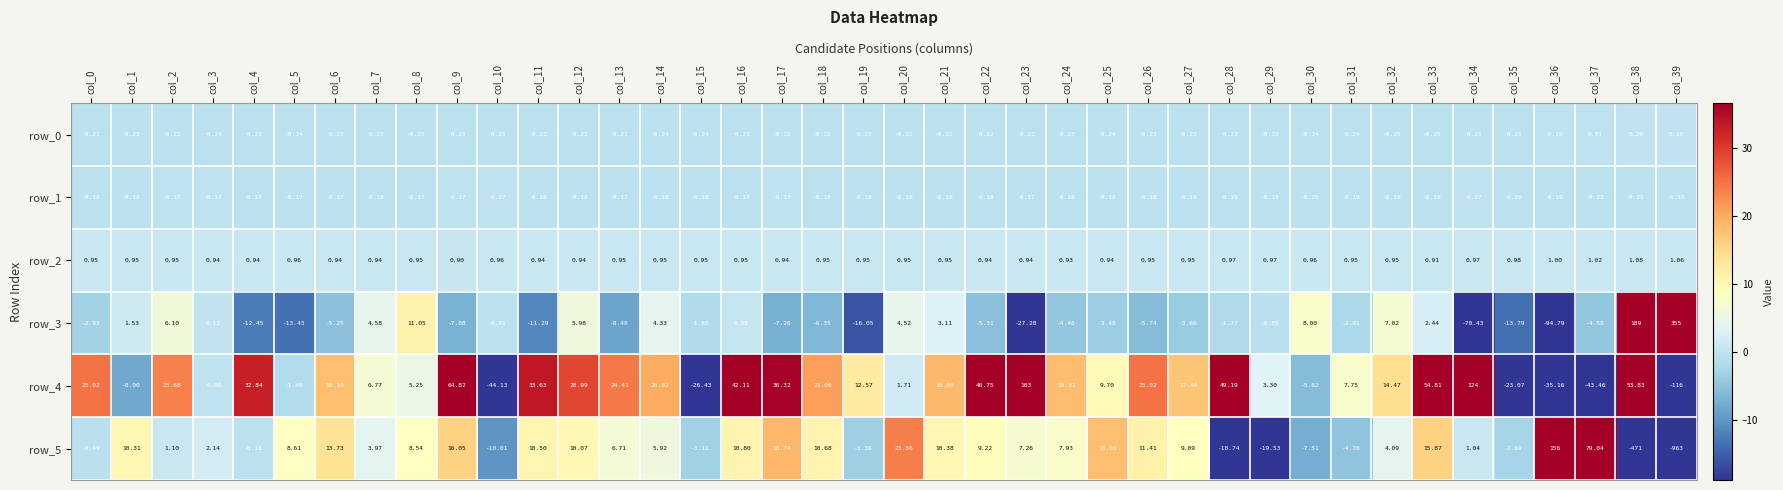

At which category is the sum across all series the highest?

col_23